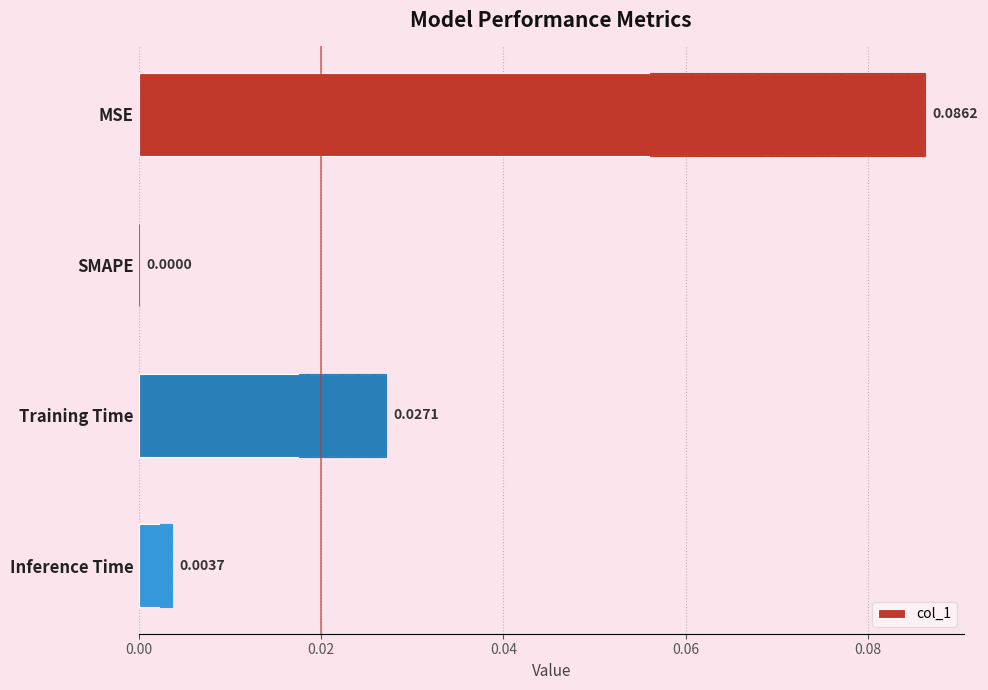

Between SMAPE and MSE, which is larger?

MSE